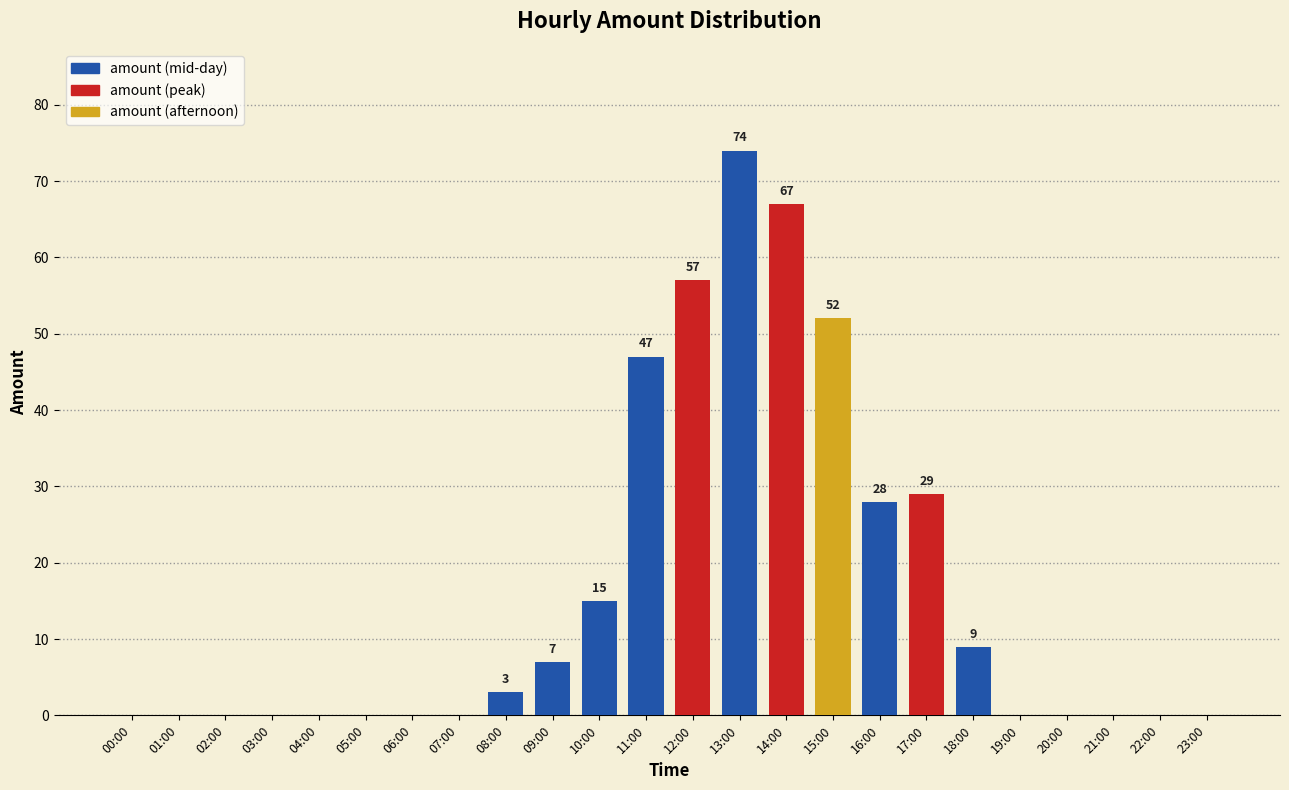

What is the ratio of the value at 09:00 to the value at 14:00?

0.1